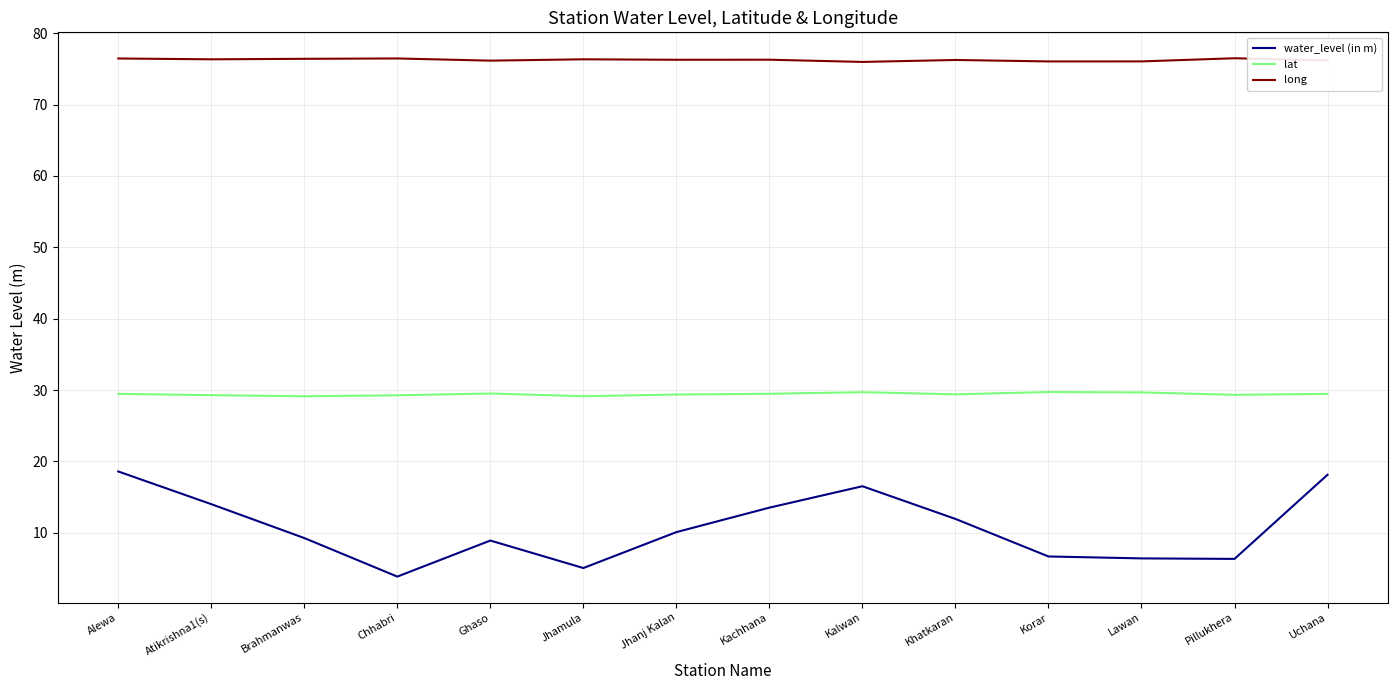

What position from the left is Kalwan?

9